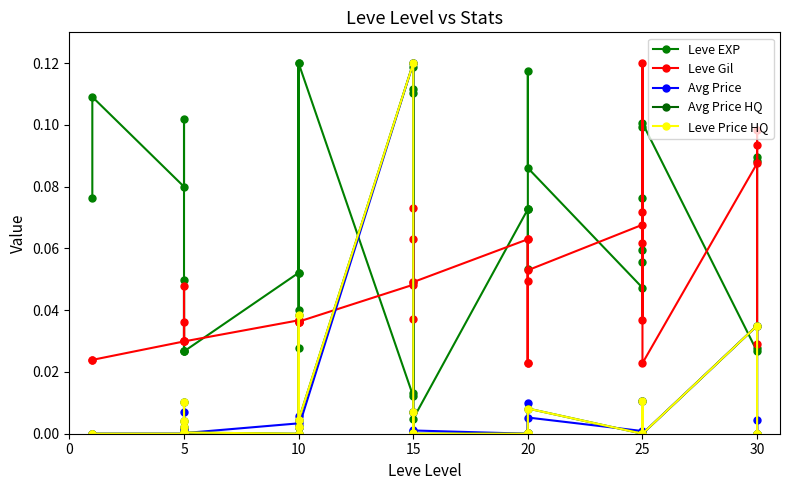

Between 10 and 20, which is larger?

20